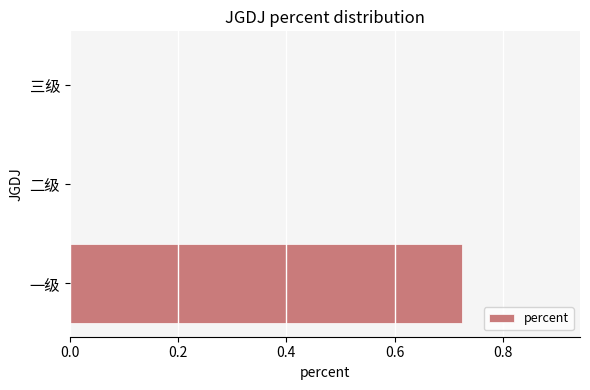

True or false: the data shows 0.2 at 一级.

False